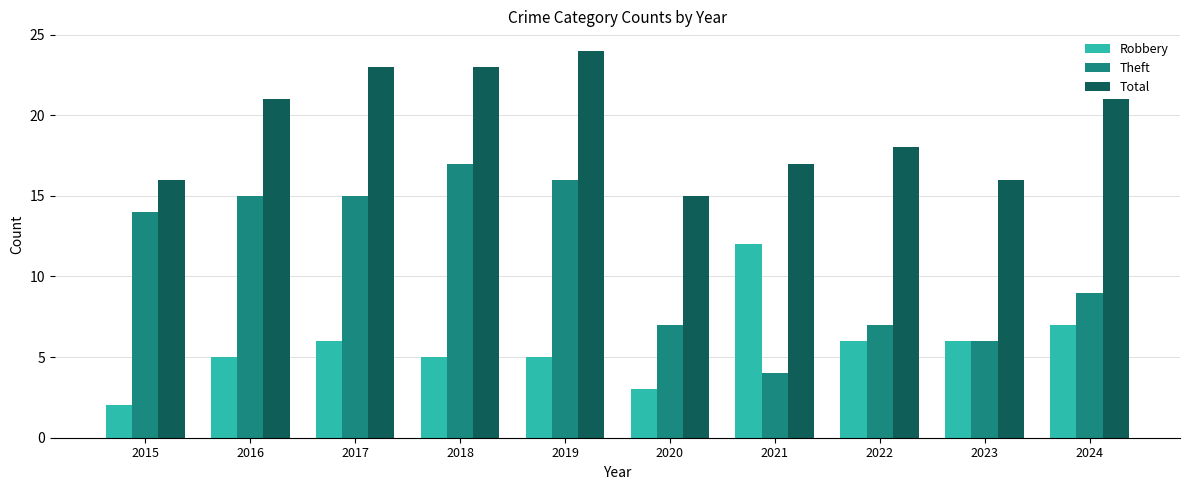

Rank the series at 2024 from highest to lowest value.

Total, Theft, Robbery